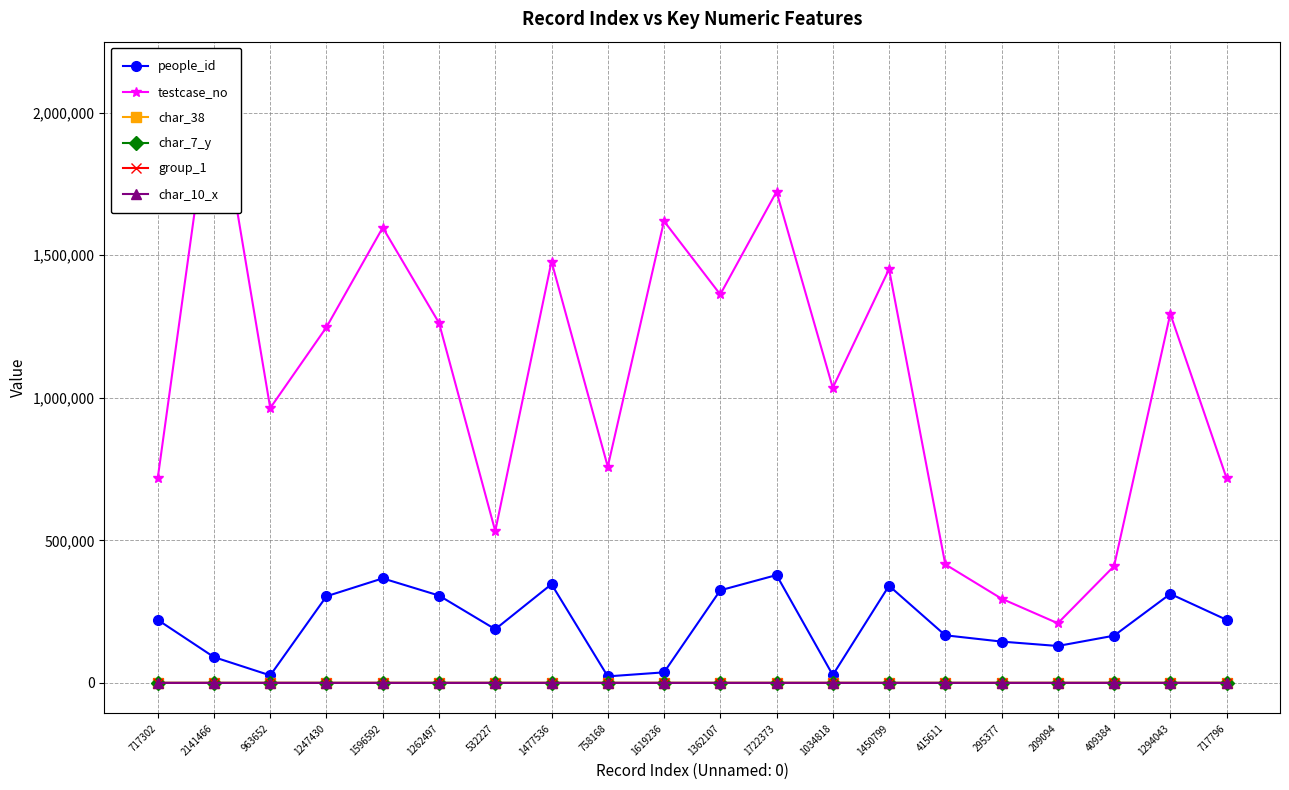

What is the greatest value displayed?

2141467